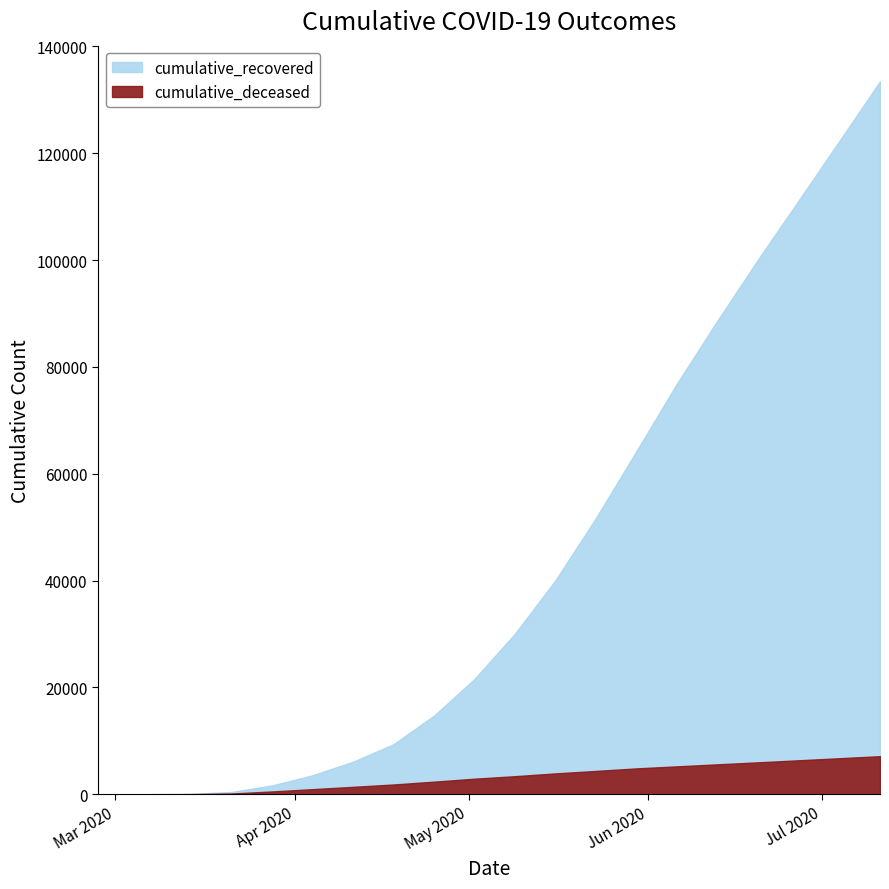

What is the maximum value shown in the chart?

133456